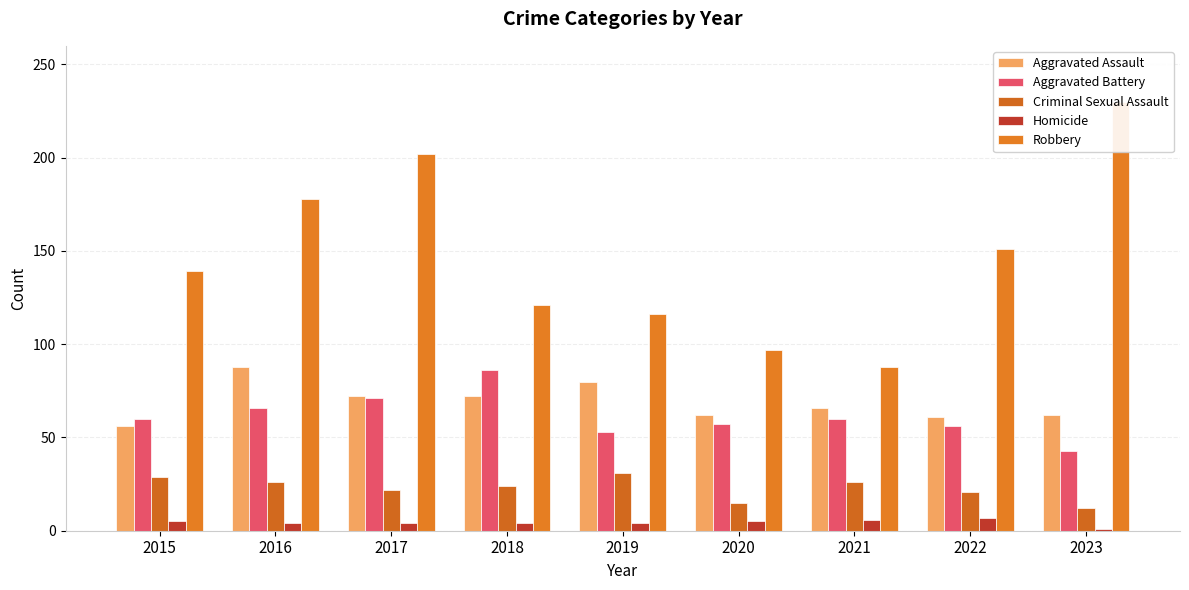

The value of Aggravated Battery at 2016 is 66. True or false?

True